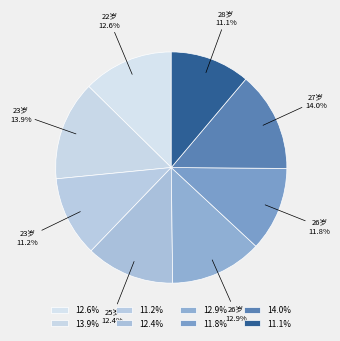

How many segments does this pie chart have?

8